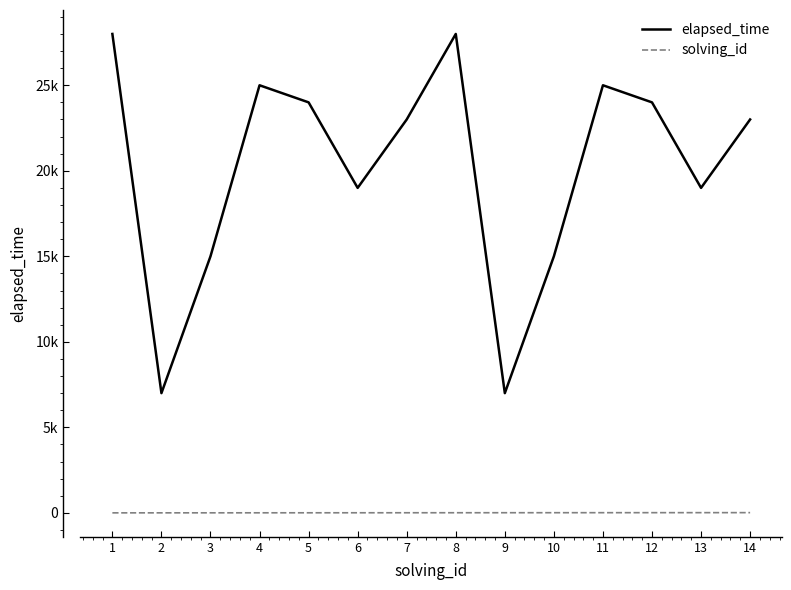

Is this an area chart (filled region under the line)?

No